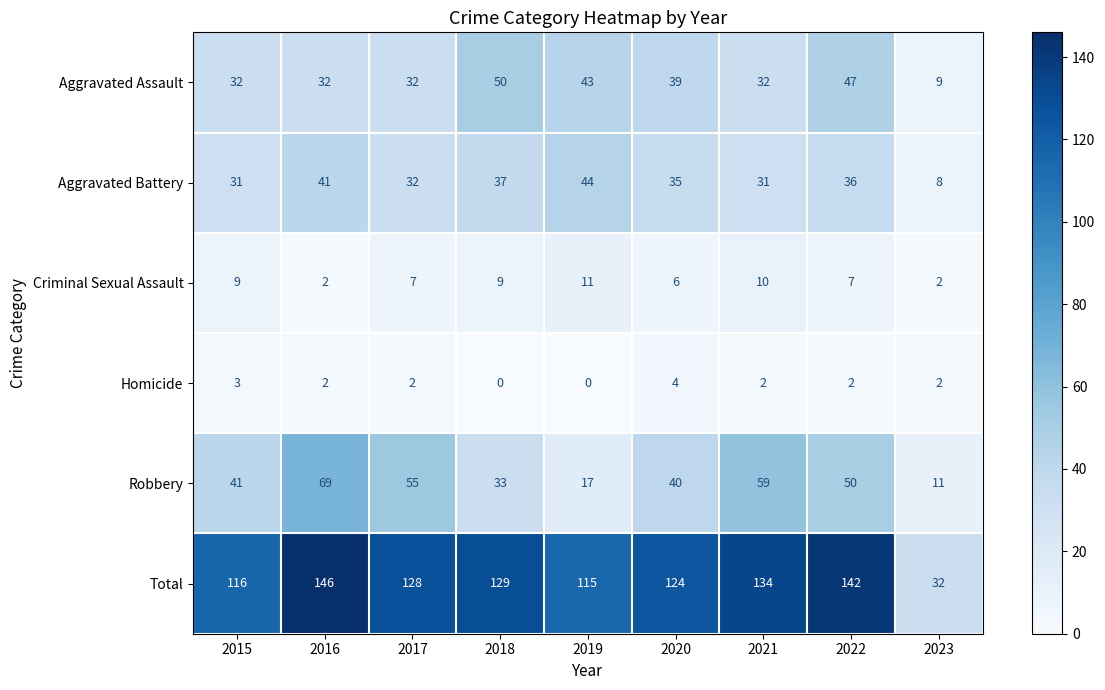

True or false: Aggravated Assault has a value of 24 at 2019.

False